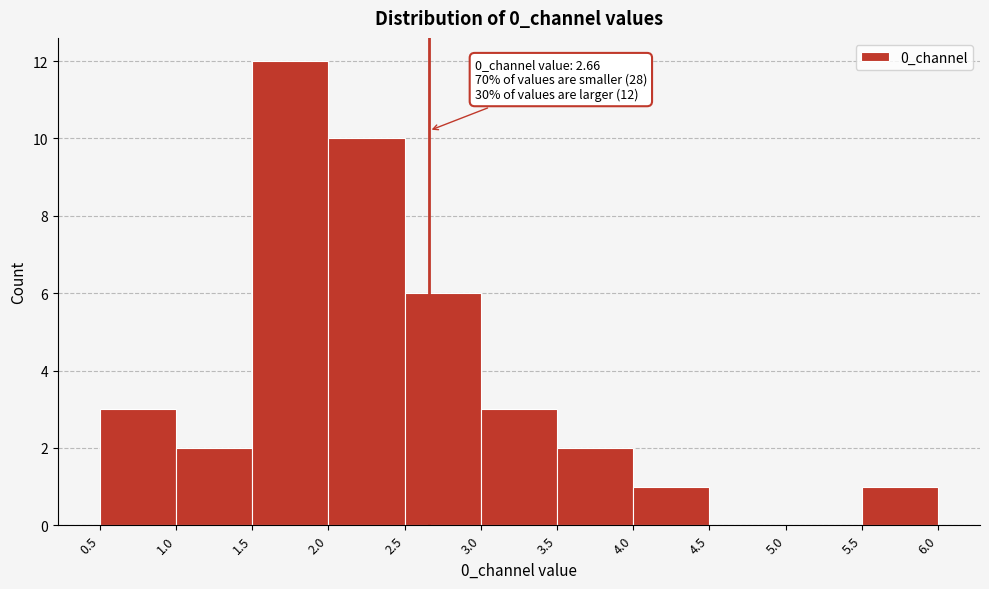

Over which range of the x-axis is the bar tallest?

1.5 to 2.0